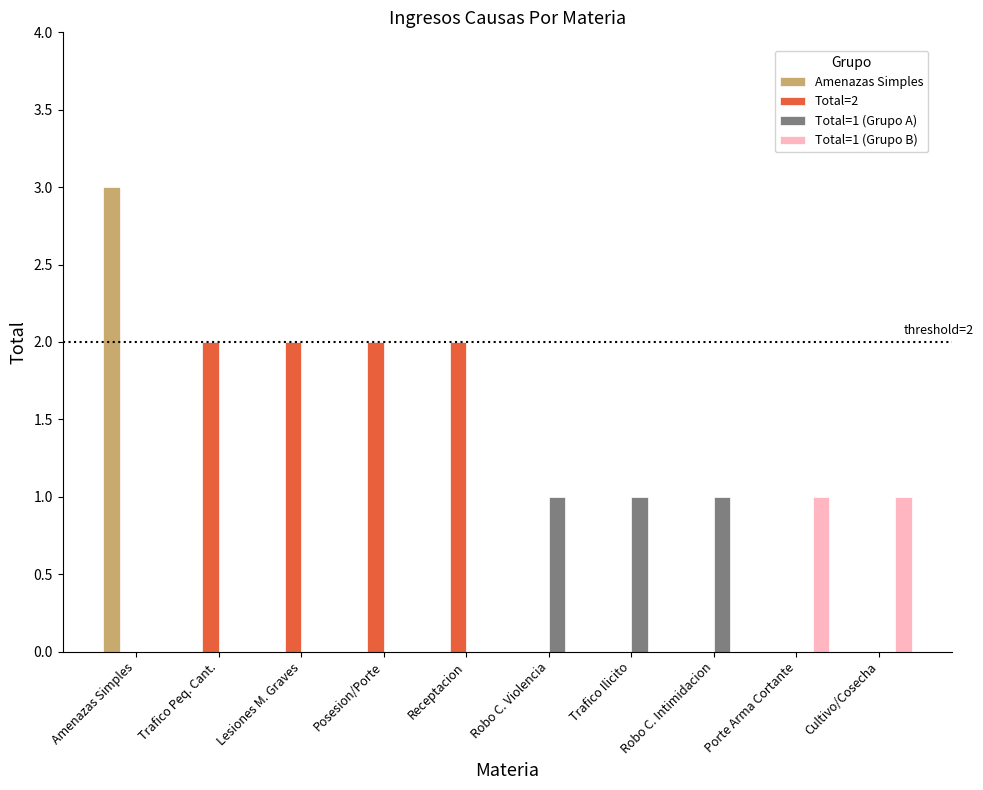

Reading left to right, transcribe all the data shown in this chart.

Amenazas Simples: Amenazas Simples=3	Trafico Peq. Cant.=0	Lesiones M. Graves=0	Posesion/Porte=0	Receptacion=0	Robo C. Violencia=0	Trafico Ilicito=0	Robo C. Intimidacion=0	Porte Arma Cortante=0	Cultivo/Cosecha=0
Total=2: Amenazas Simples=0	Trafico Peq. Cant.=2	Lesiones M. Graves=2	Posesion/Porte=2	Receptacion=2	Robo C. Violencia=0	Trafico Ilicito=0	Robo C. Intimidacion=0	Porte Arma Cortante=0	Cultivo/Cosecha=0
Total=1 (Grupo A): Amenazas Simples=0	Trafico Peq. Cant.=0	Lesiones M. Graves=0	Posesion/Porte=0	Receptacion=0	Robo C. Violencia=1	Trafico Ilicito=1	Robo C. Intimidacion=1	Porte Arma Cortante=0	Cultivo/Cosecha=0
Total=1 (Grupo B): Amenazas Simples=0	Trafico Peq. Cant.=0	Lesiones M. Graves=0	Posesion/Porte=0	Receptacion=0	Robo C. Violencia=0	Trafico Ilicito=0	Robo C. Intimidacion=0	Porte Arma Cortante=1	Cultivo/Cosecha=1